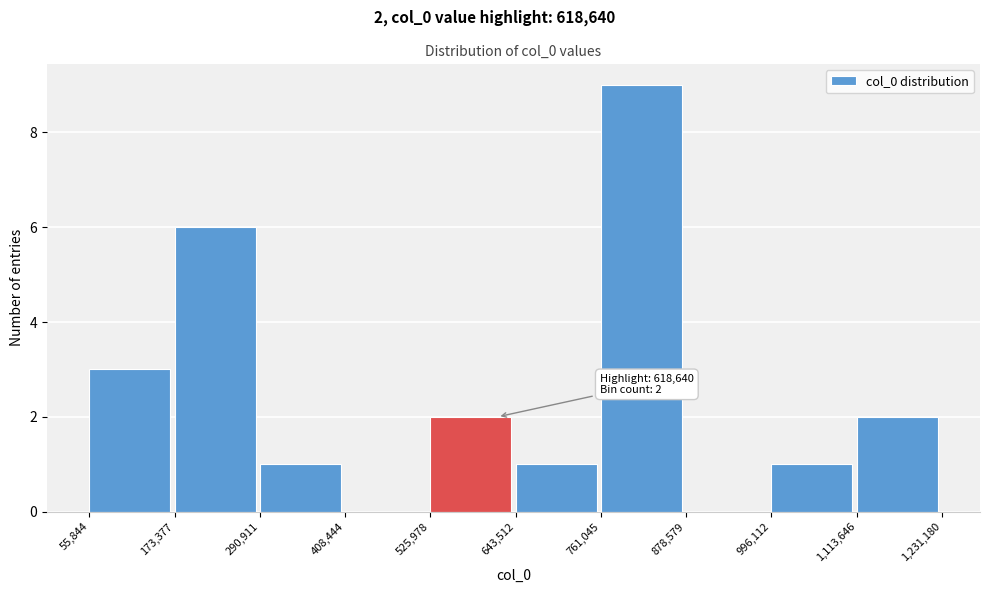

Which range on the x-axis has the tallest bar?

761,045 to 878,579